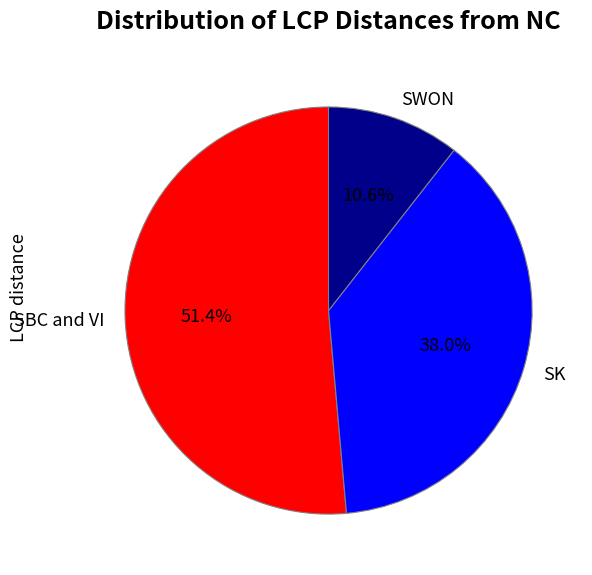

Does SWON represent more than half of the total?

No